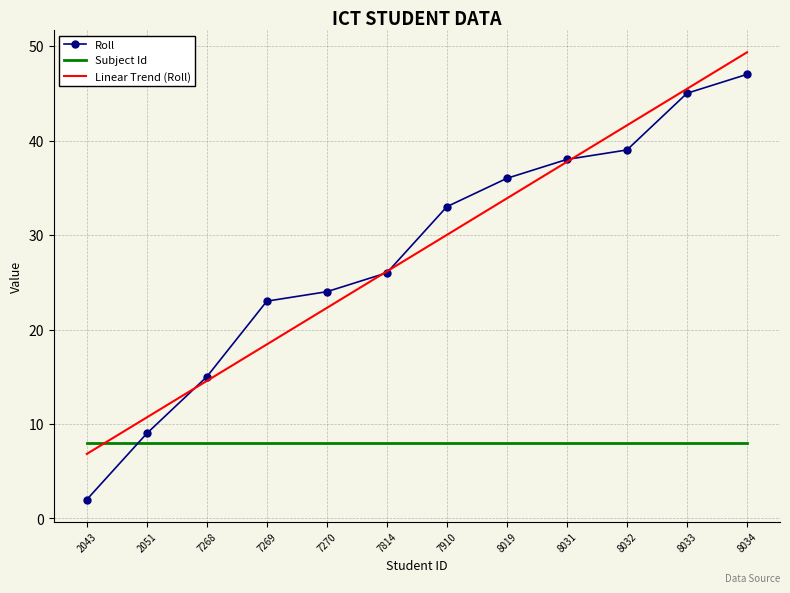

The value of Roll at 8019 is 18.6. True or false?

False